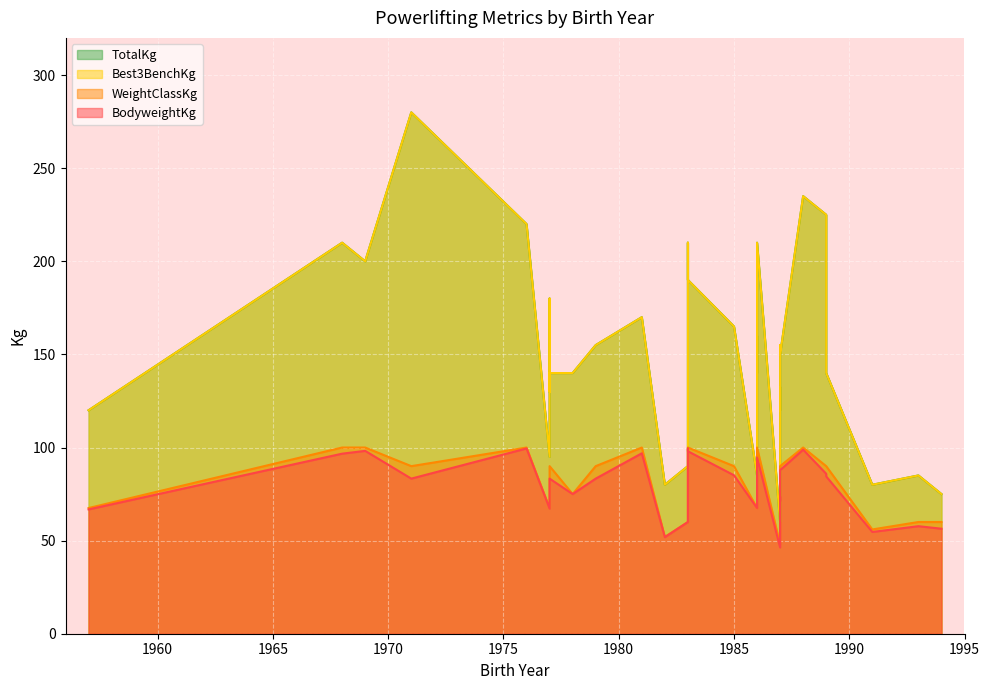

What is the average value of the TotalKg series?

149.2